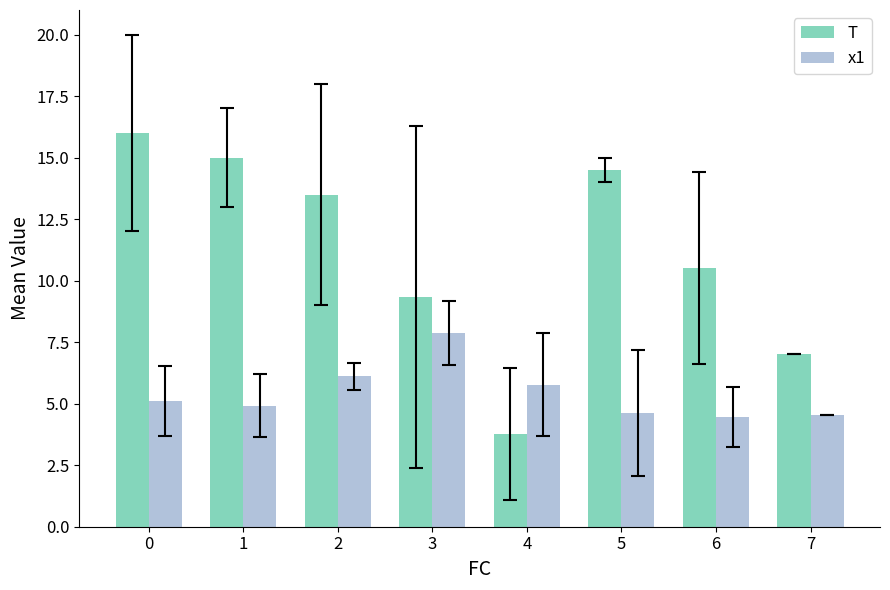

How many values in the x1 series exceed 5?

4